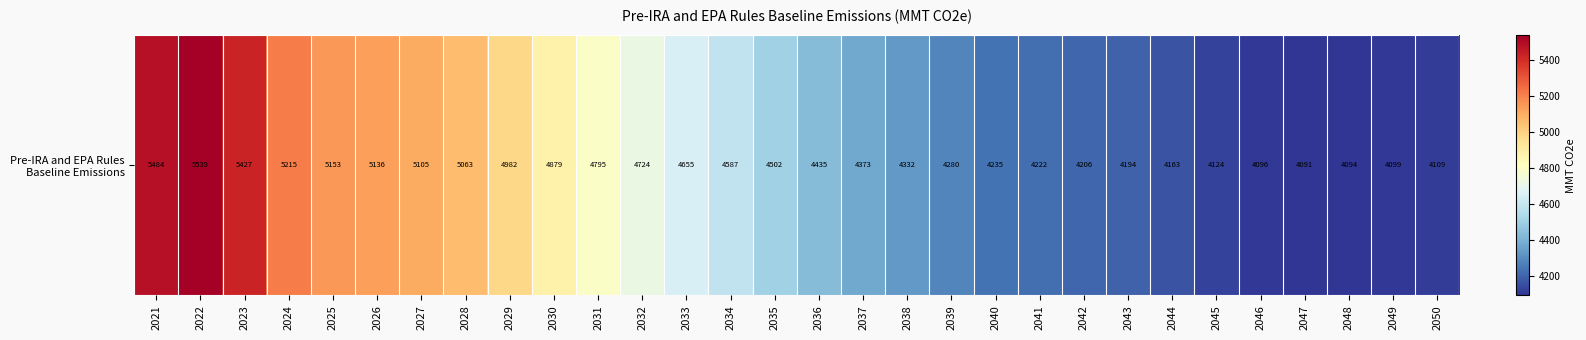

Between 2044 and 2033, which is larger?

2033